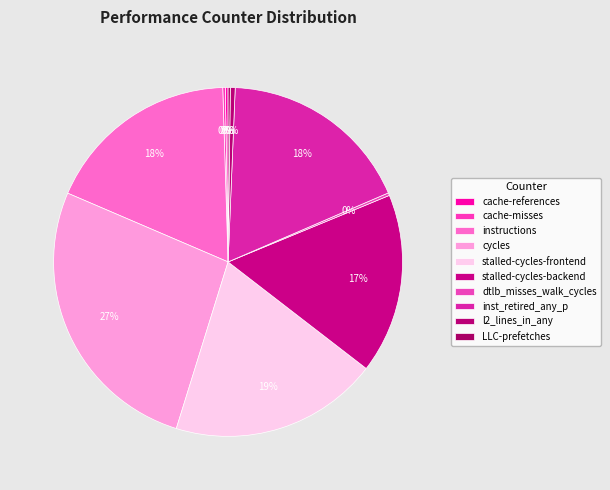

Rank the categories by value from highest to lowest.

cycles, stalled-cycles-frontend, instructions, inst_retired_any_p, stalled-cycles-backend, l2_lines_in_any, cache-references, dtlb_misses_walk_cycles, cache-misses, LLC-prefetches